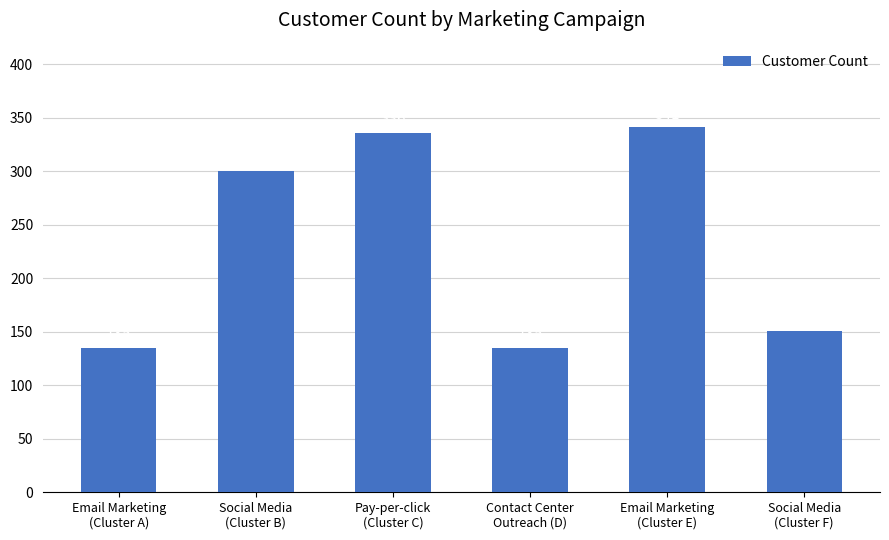

What is the difference between the maximum and minimum values?

206